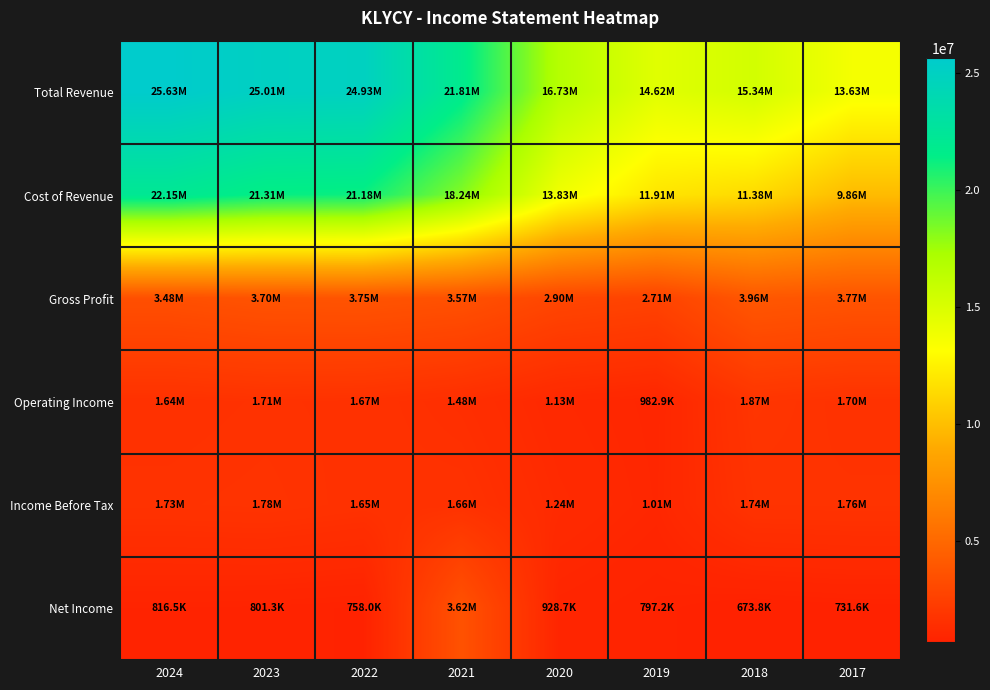

Which series has the largest total across all categories?

Total Revenue